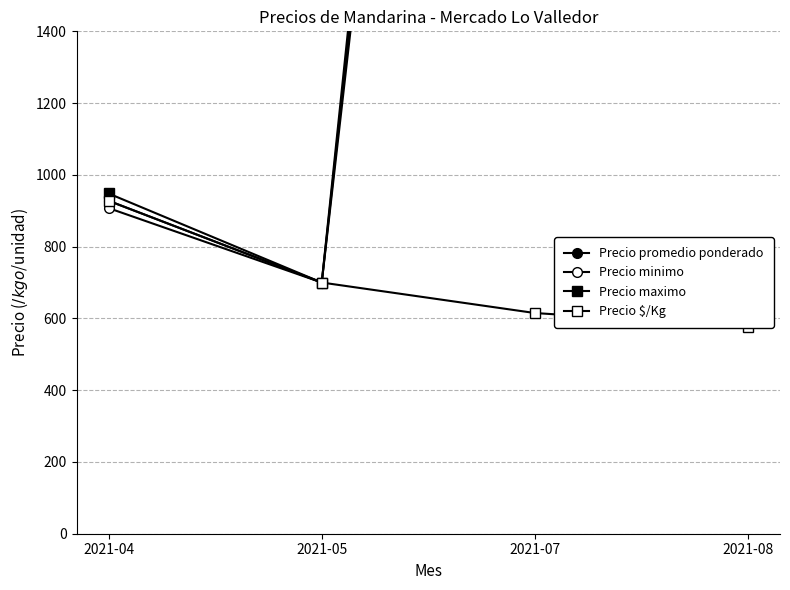

Is it true that Precio promedio ponderado equals 2346.4 at 2021-07?

False